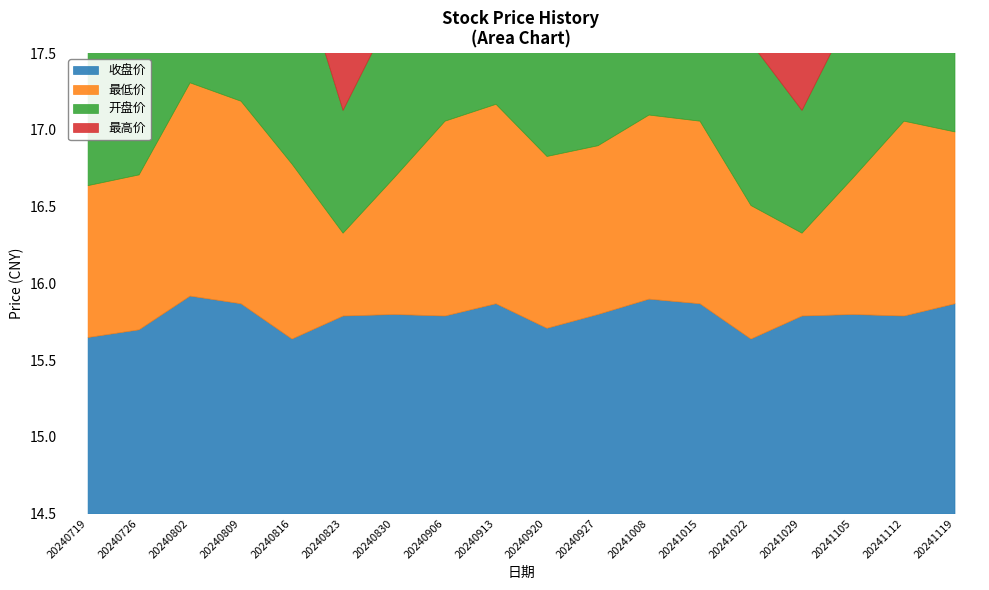

The value of 收盘价 at 20240726 is 15.7. True or false?

True